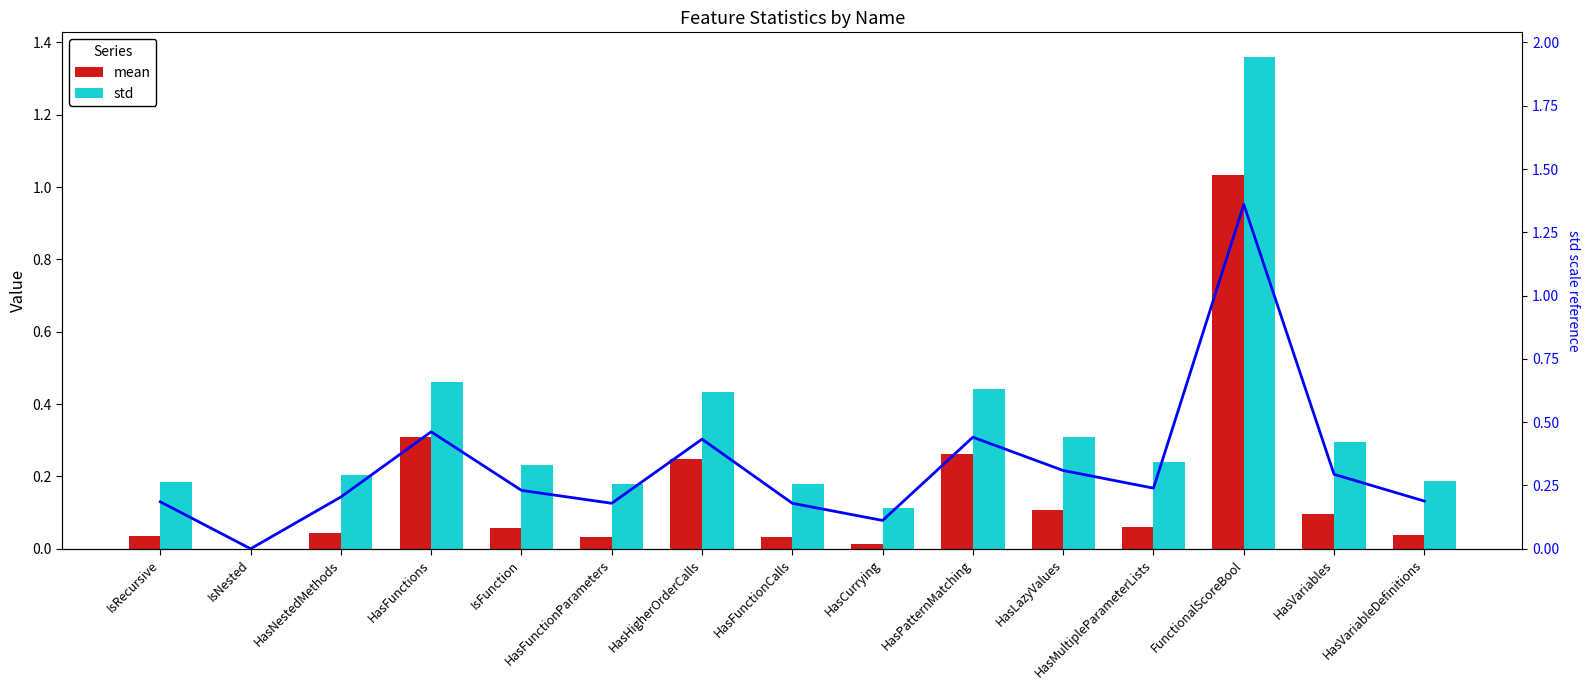

Rank the series at FunctionalScoreBool from lowest to highest value.

mean, std, std line